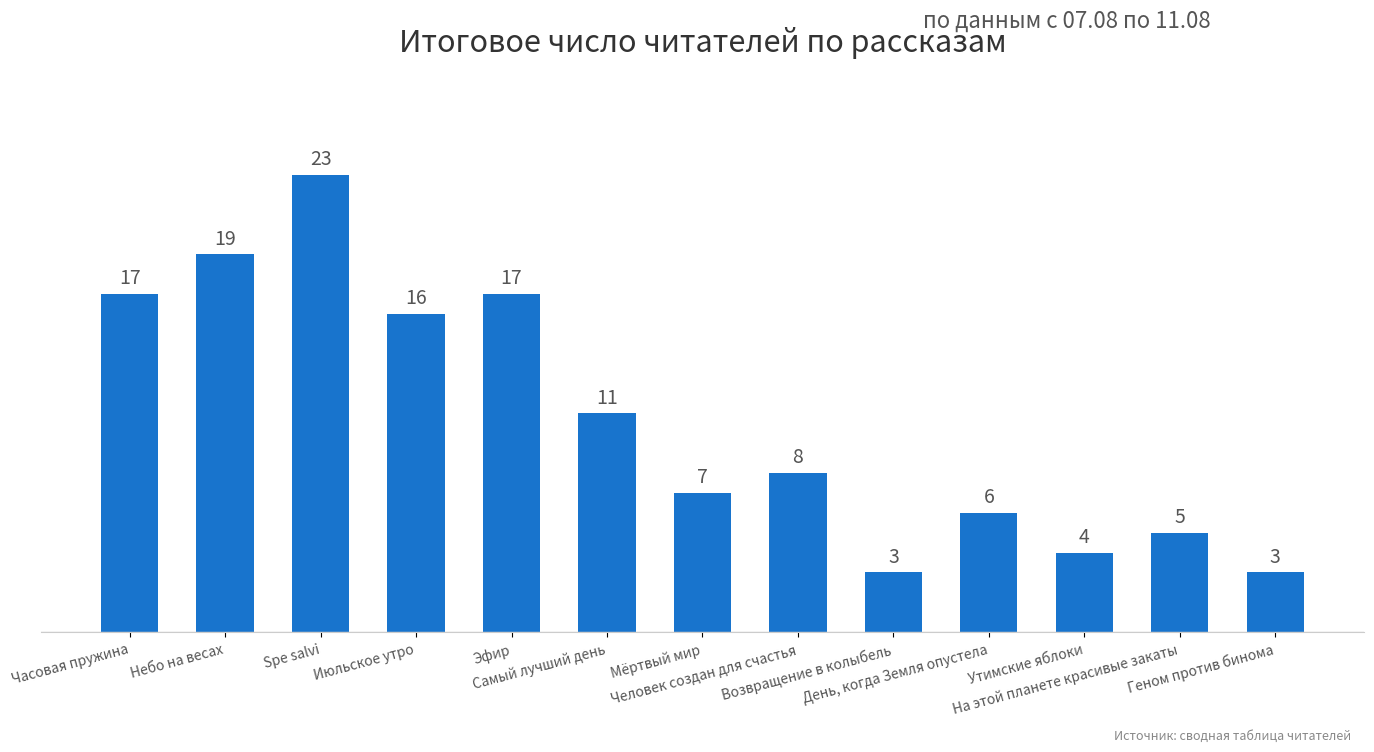

What is the difference between the second highest and second lowest values?

16